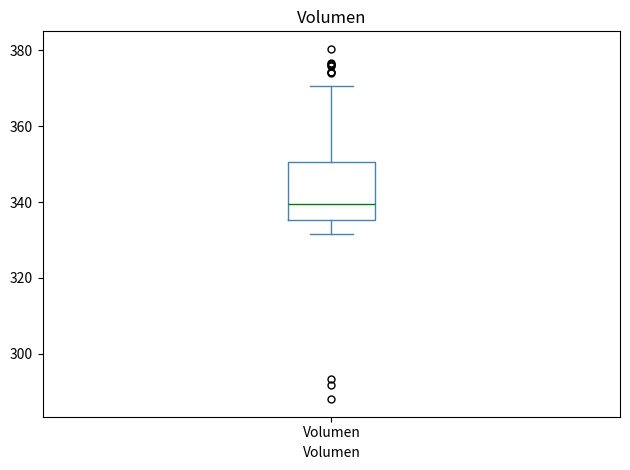

Transcribe this box plot: give where the median line is, the range the box spans, and where the two whiskers end, as read against the y-axis. The values are not printed on the chart, so give them approximately, as read against the axis.

median 340, box 336 to 350, whiskers 332 to 370